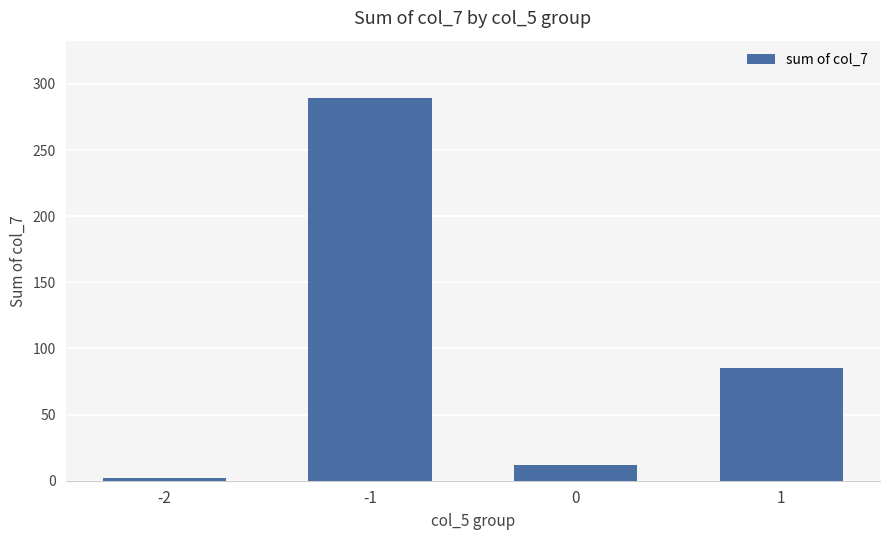

What is the change in value from -2 to 1?

+83.2